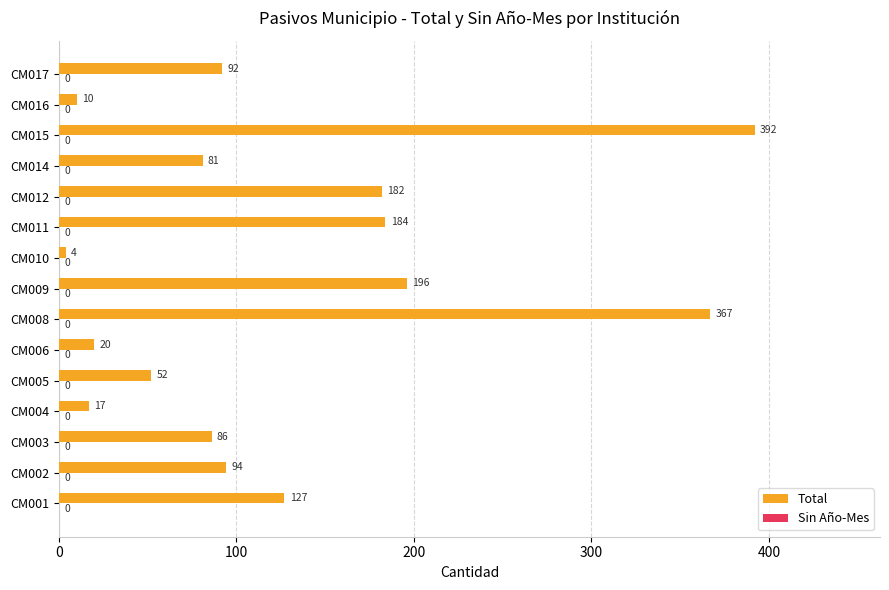

What is the minimum value shown in the chart?

4